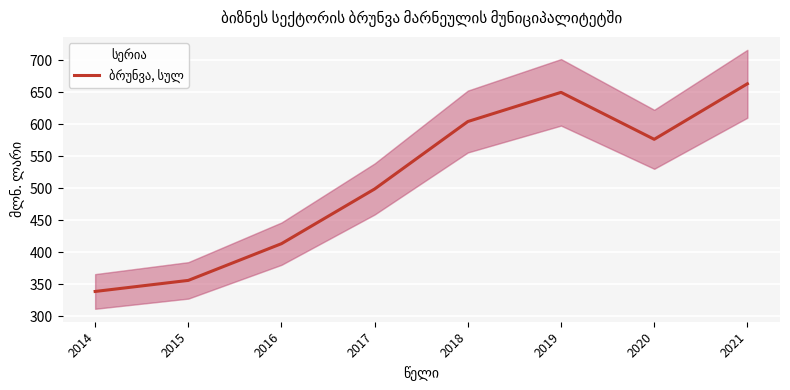

The value at 2021 is 663.1. True or false?

True